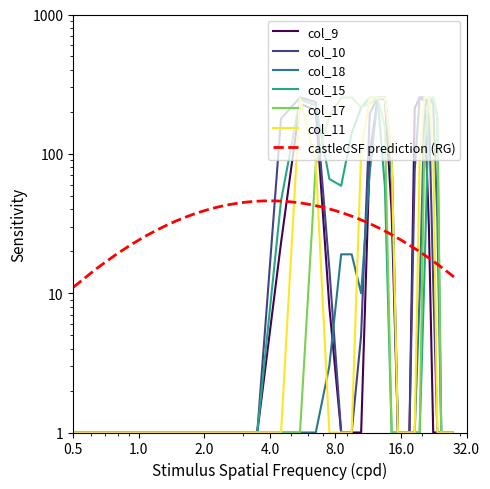

Does the chart have visible grid lines?

No